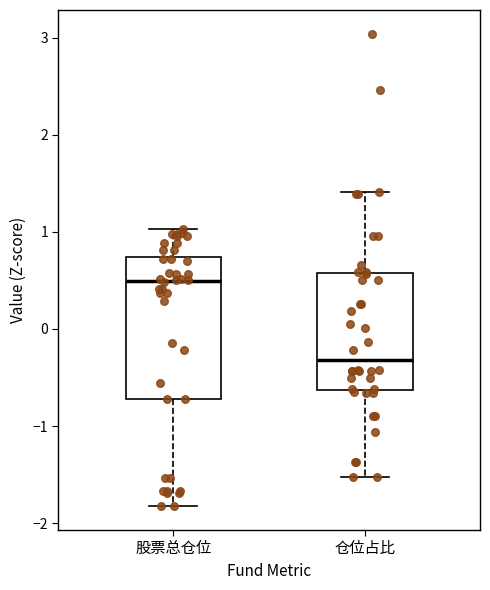

Comparing the boxes themselves (not the whiskers), which one is the tallest?

股票总仓位